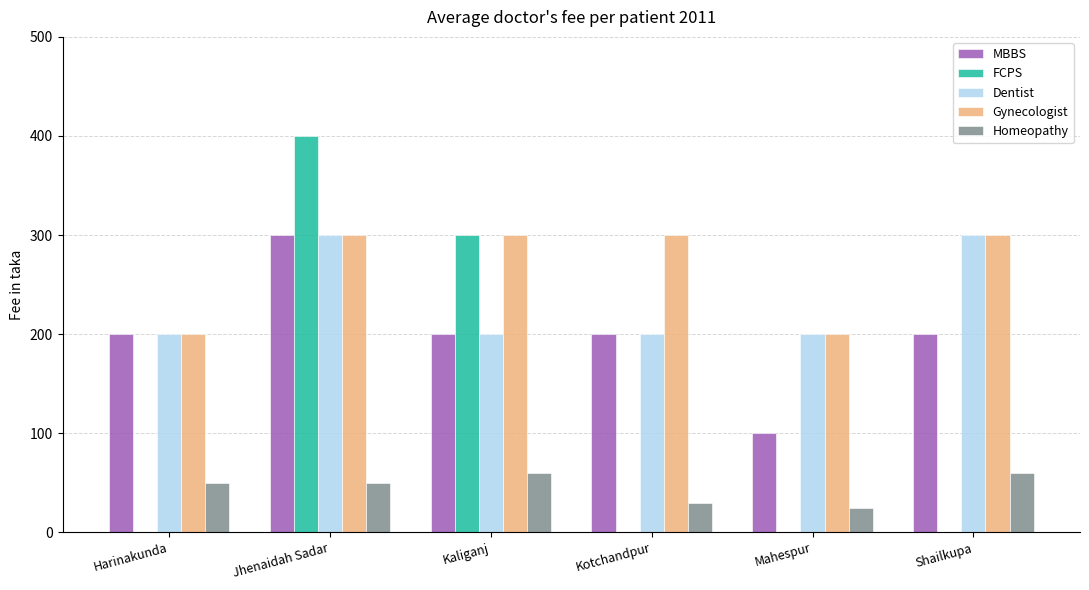

What is the total value across all series at Jhenaidah Sadar?

1350